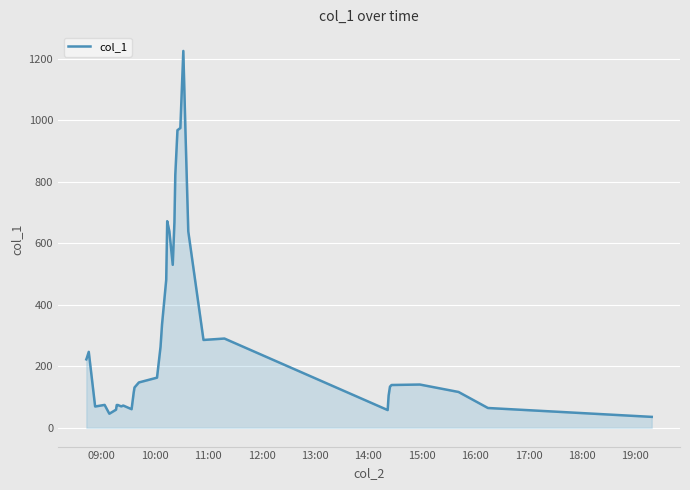

Does the chart display data point markers on the line(s)?

No